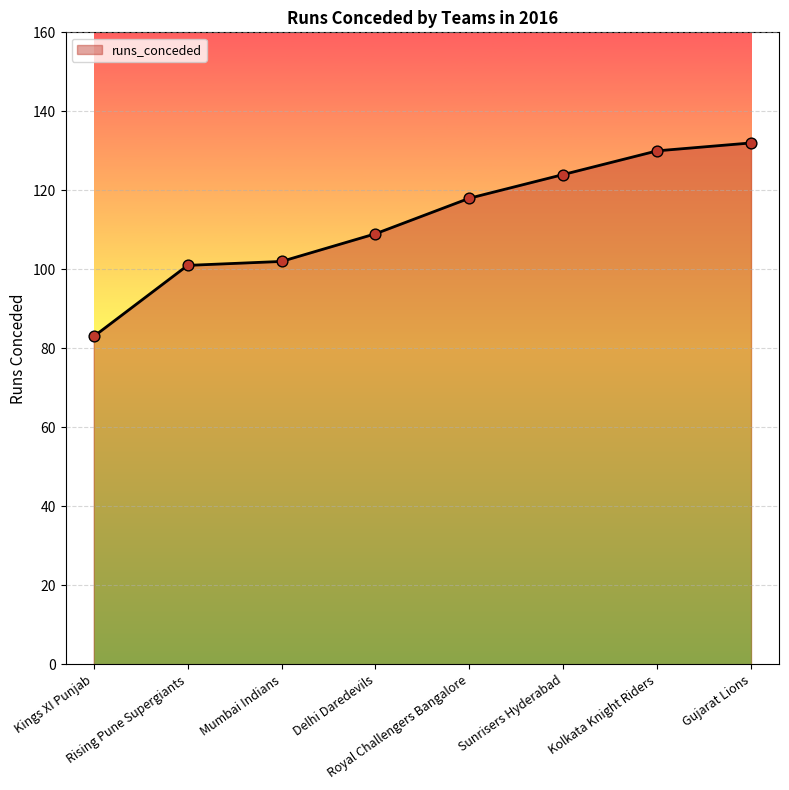

What is the change in value from Mumbai Indians to Sunrisers Hyderabad?

+22